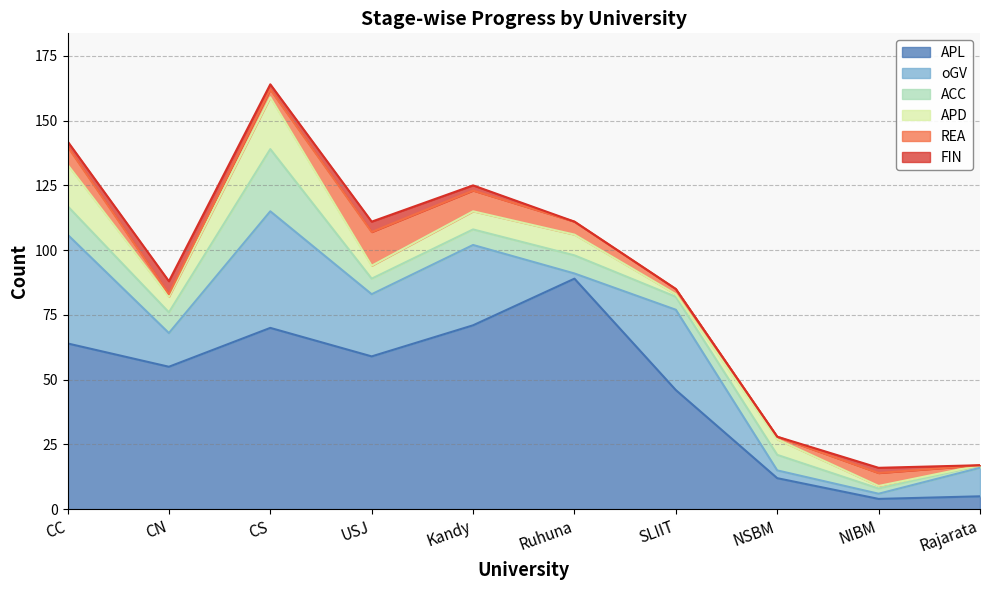

Reading left to right, what are all the values shown in this chart?

APL: 64	55	70	59	71	89	46	12	4	5
oGV: 42	13	45	24	31	2	31	3	2	11
ACC: 11	8	24	6	6	7	5	6	2	1
APD: 16	6	20	5	7	8	1	6	1	0
REA: 7	1	3	13	8	5	2	1	5	0
FIN: 2	5	2	4	2	0	0	0	2	0